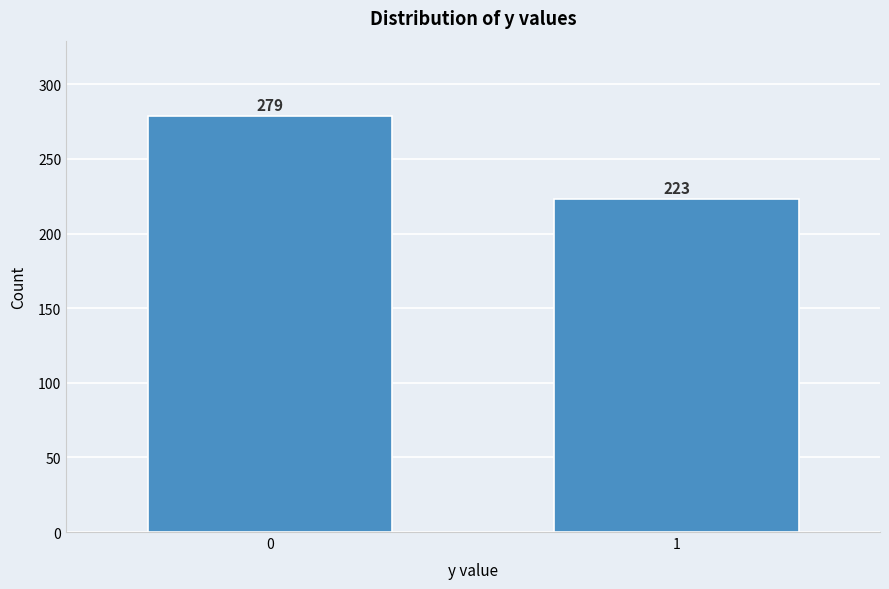

Reading right to left, transcribe all the data shown in this chart.

223	279